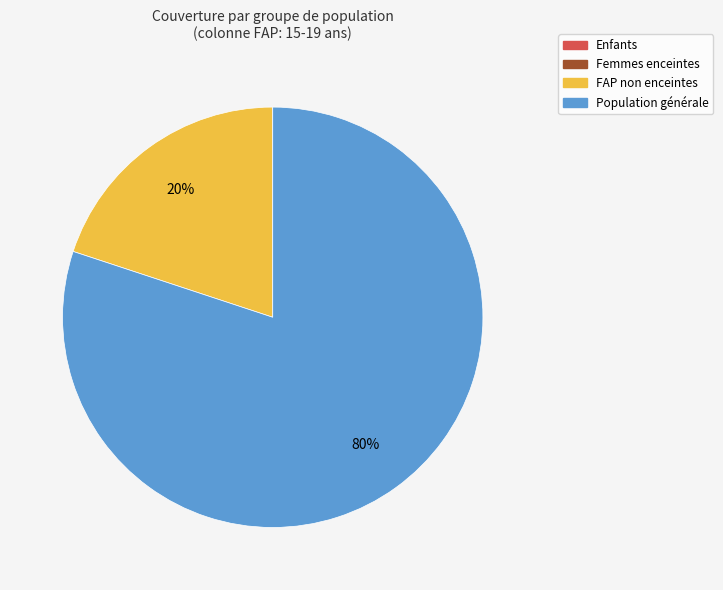

To the nearest percent, what is the average slice percentage?

25%